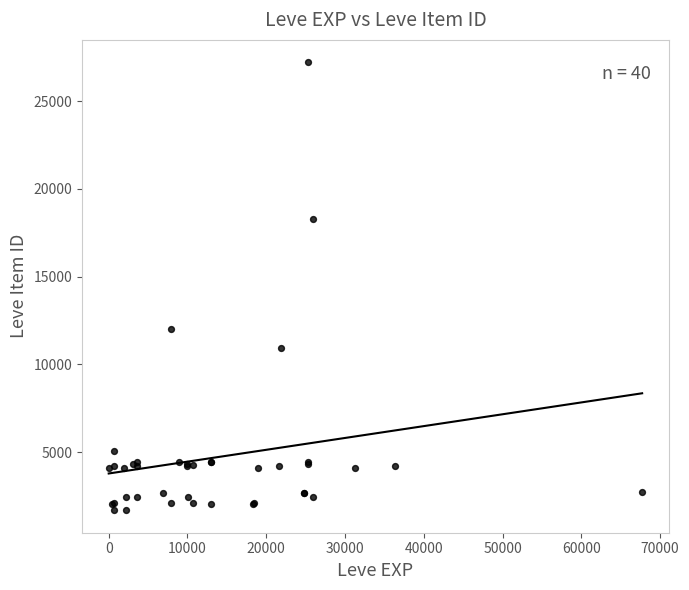

What Y value in the scatter plot is closest to 14448?

12018